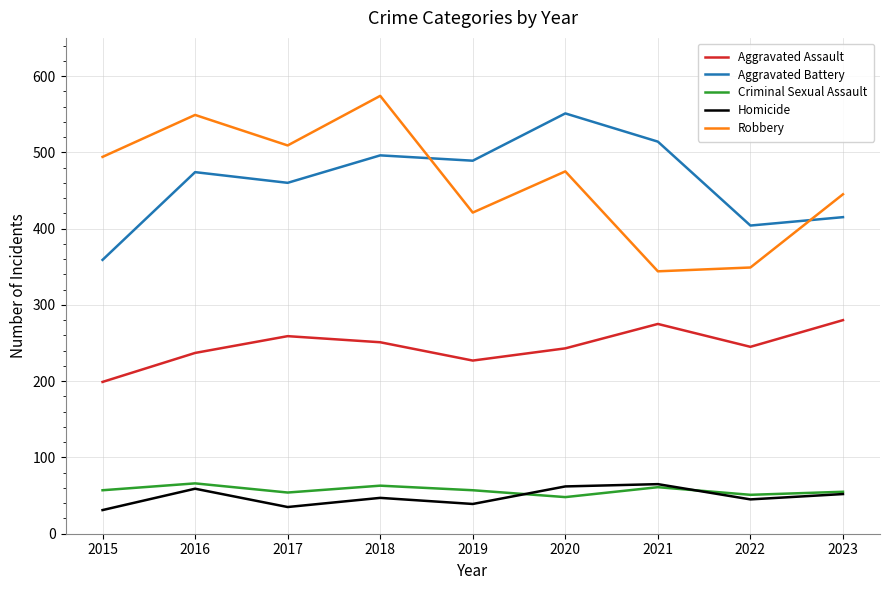

What is the difference between the highest and lowest values at 2018?

527